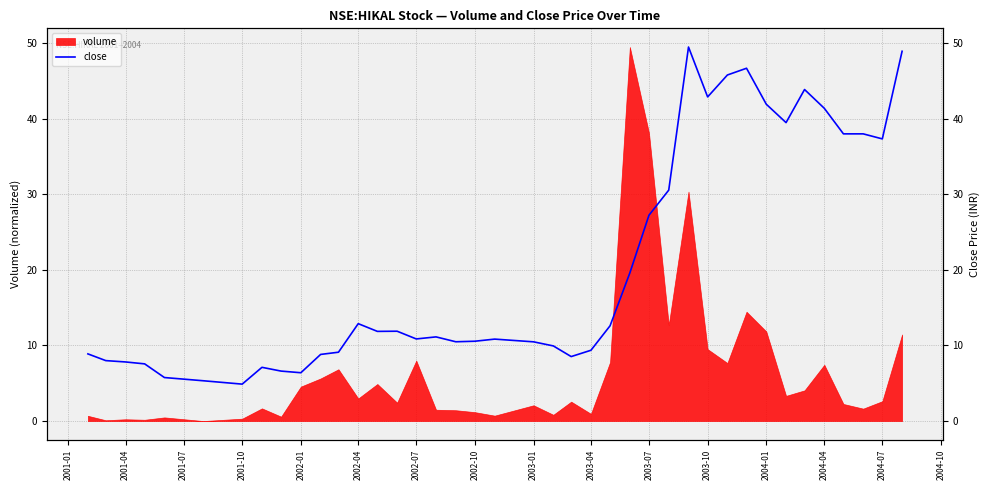

What is the smallest value displayed?

4.9